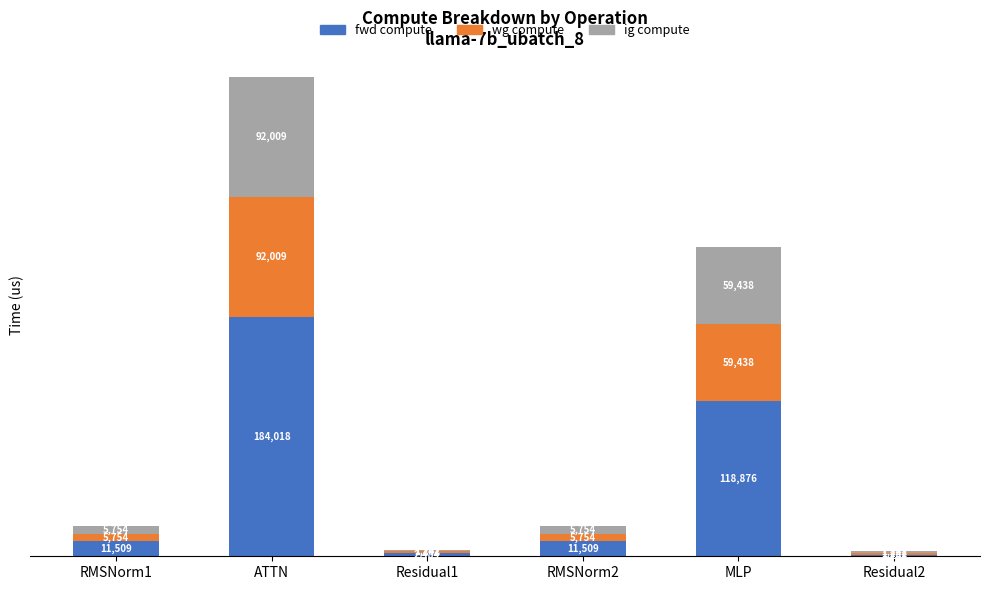

What is the lowest value of the fwd compute series?

1242.2